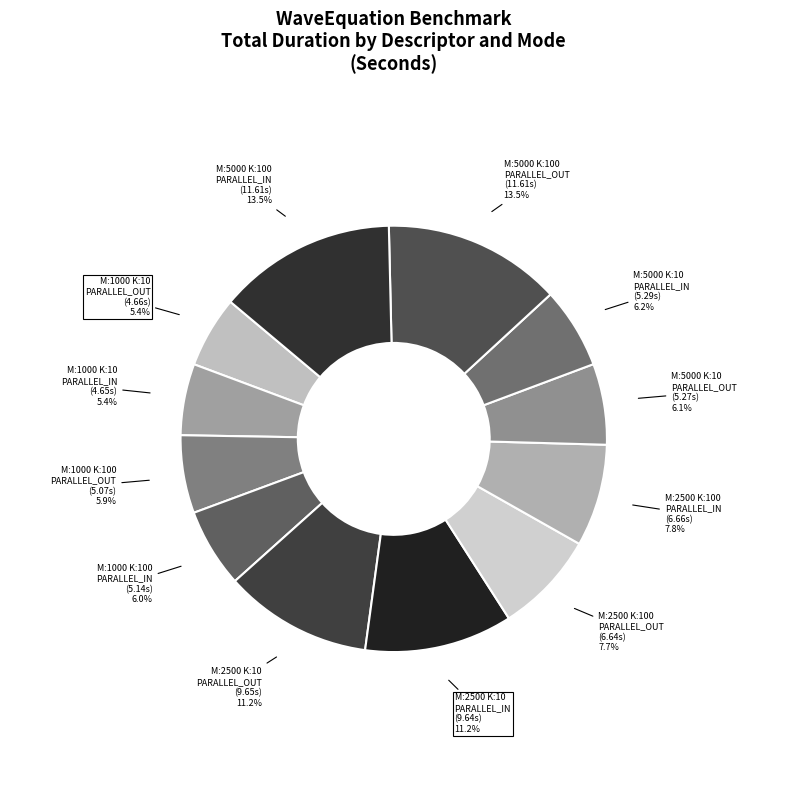

Count the number of slices in the pie.

12